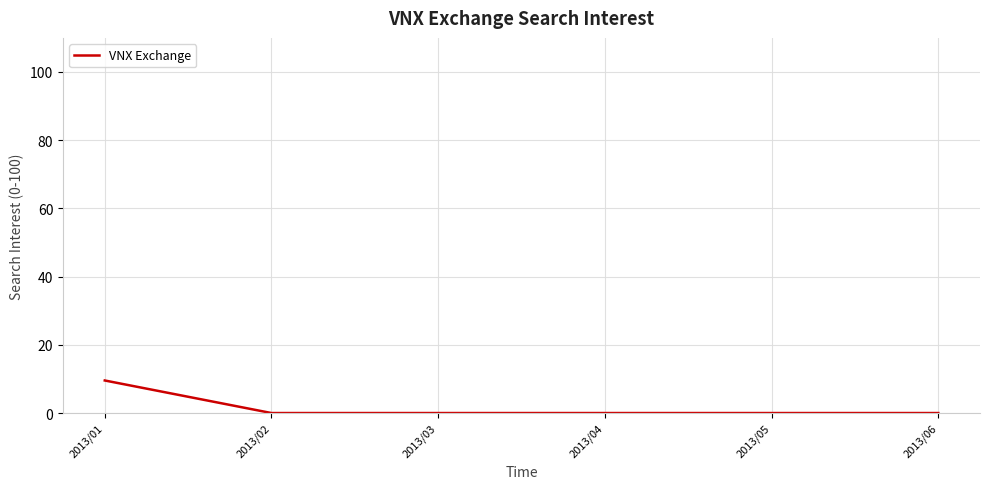

How many distinct data groups are displayed?

1